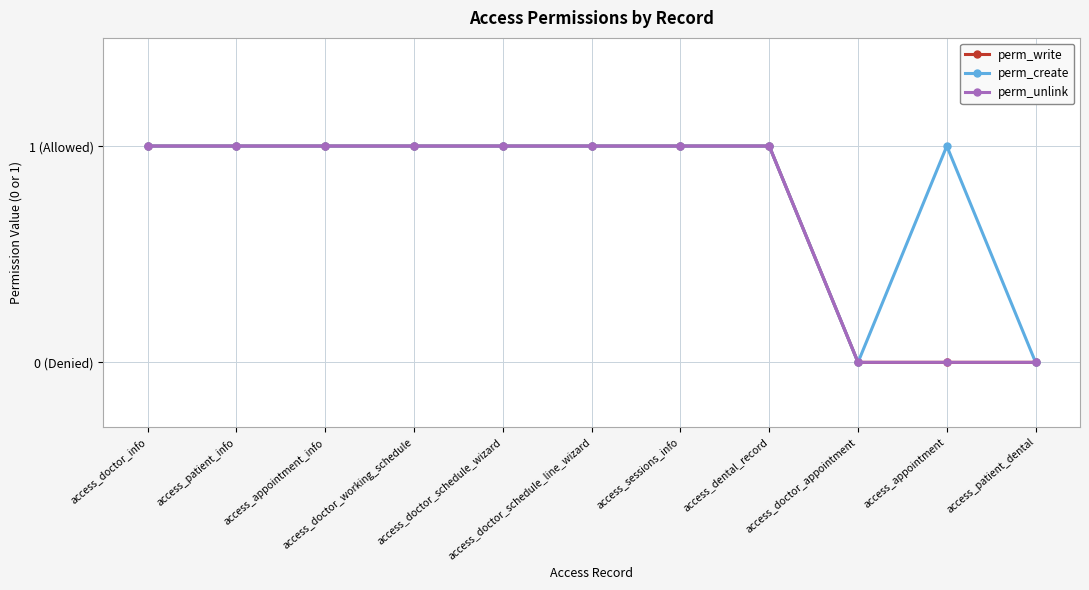

Reading left to right, what are all the values shown in this chart?

perm_write: 1	1	1	1	1	1	1	1	0	0	0
perm_create: 1	1	1	1	1	1	1	1	0	1	0
perm_unlink: 1	1	1	1	1	1	1	1	0	0	0